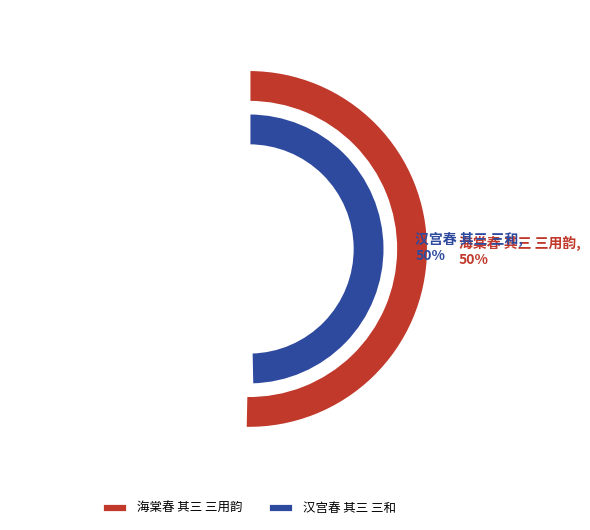

To the nearest percent, what is the average slice percentage?

50%